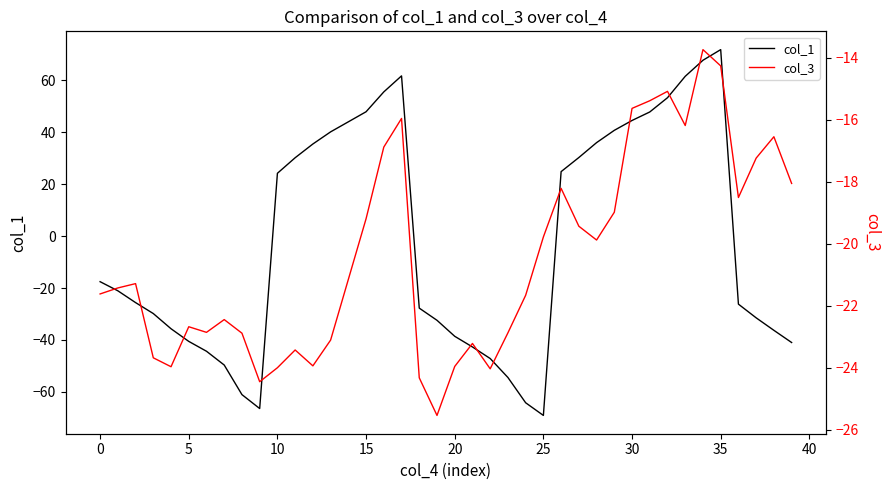

What is the maximum value for col_1?

71.9